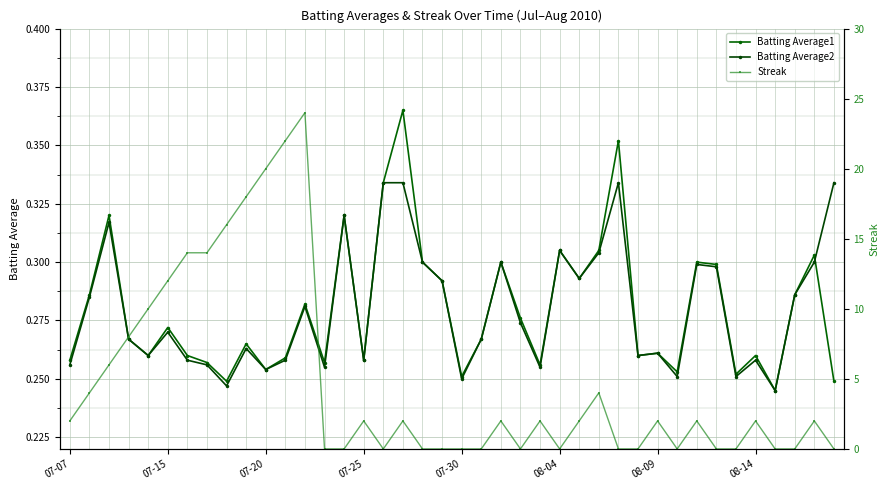

True or false: Batting Average2 has more than 2 points higher than both neighbors.

True